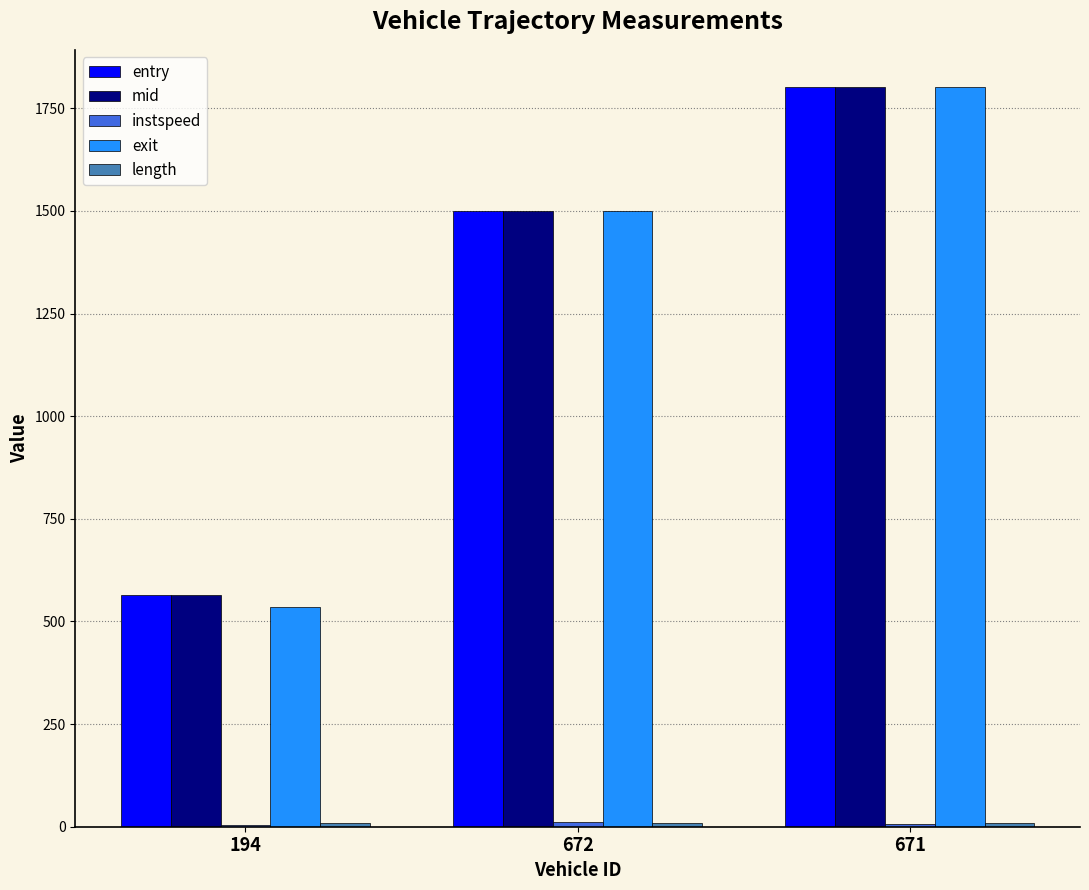

Is the value of entry at 194 greater than the value of exit at 671?

No